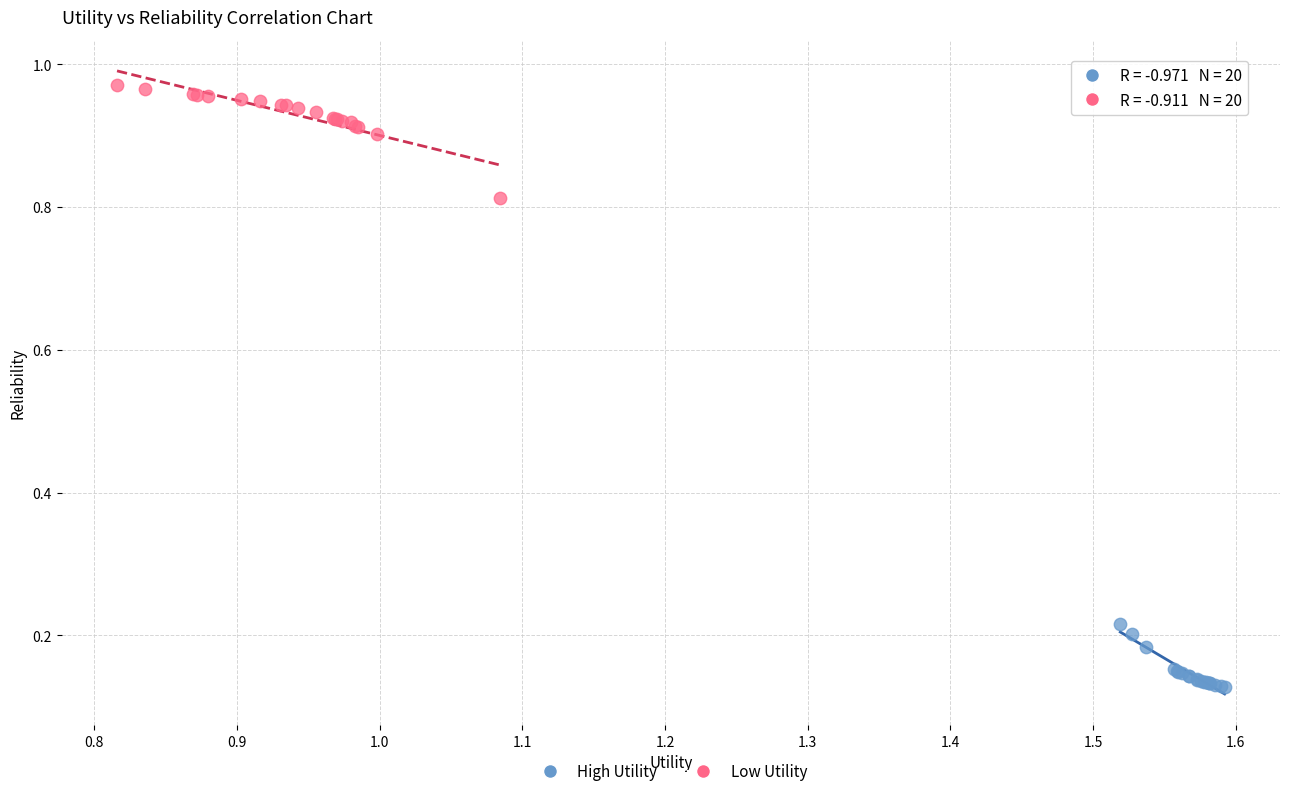

Which series reaches the minimum Y coordinate?

High Utility